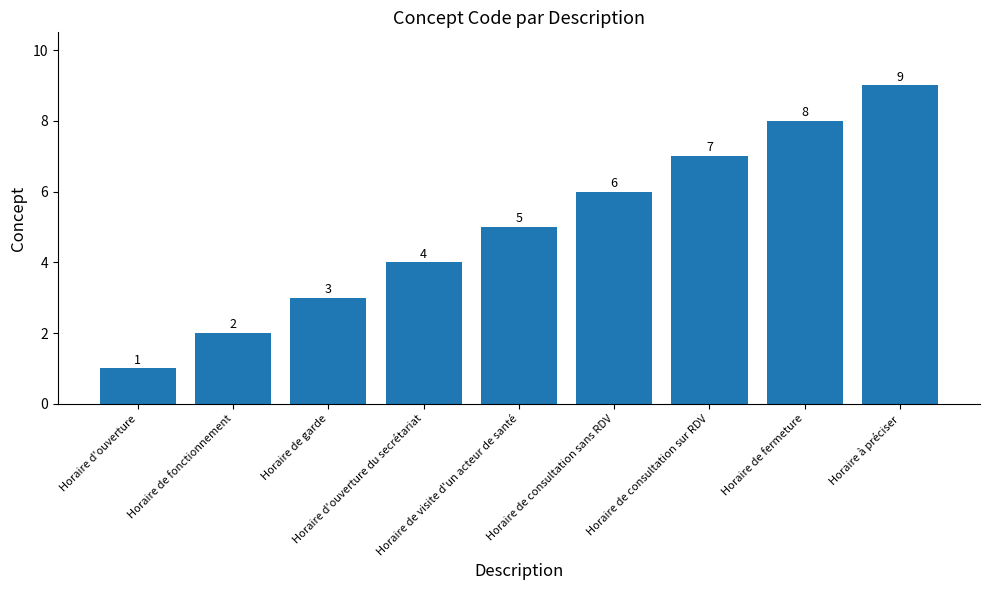

What is the label of the 7th bar from the left?

Horaire de consultation sur RDV